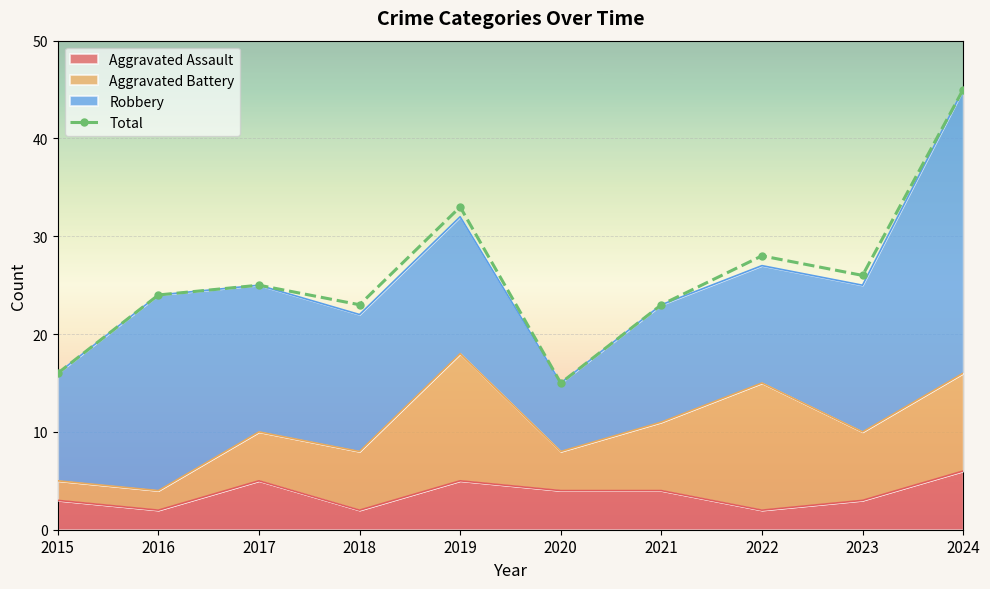

Rank the categories by value from lowest to highest.

2020, 2015, 2018, 2021, 2016, 2017, 2023, 2022, 2019, 2024